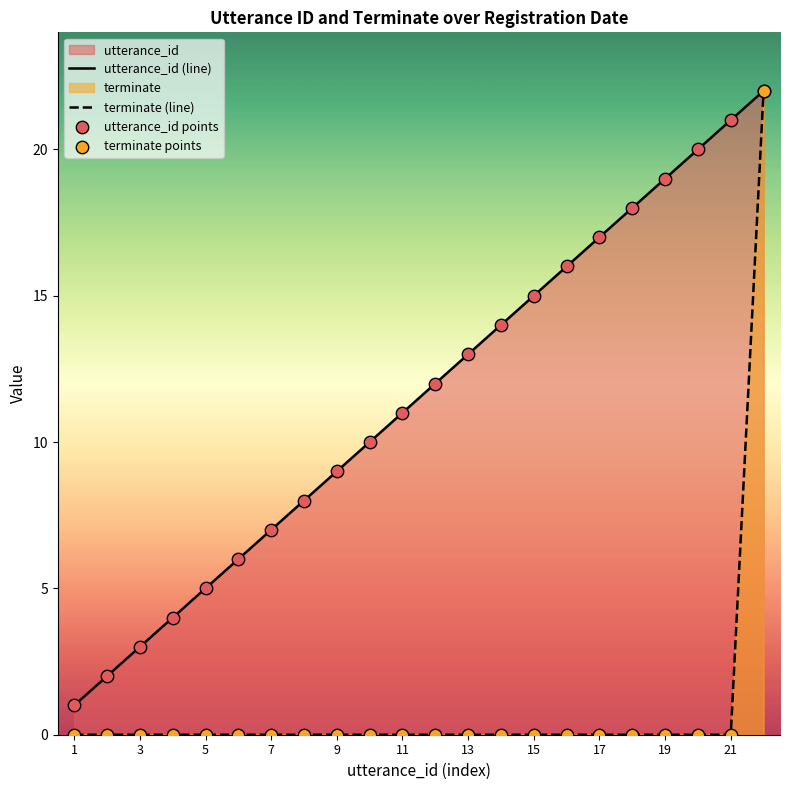

Which series has the largest Y range (max minus min)?

terminate (line)